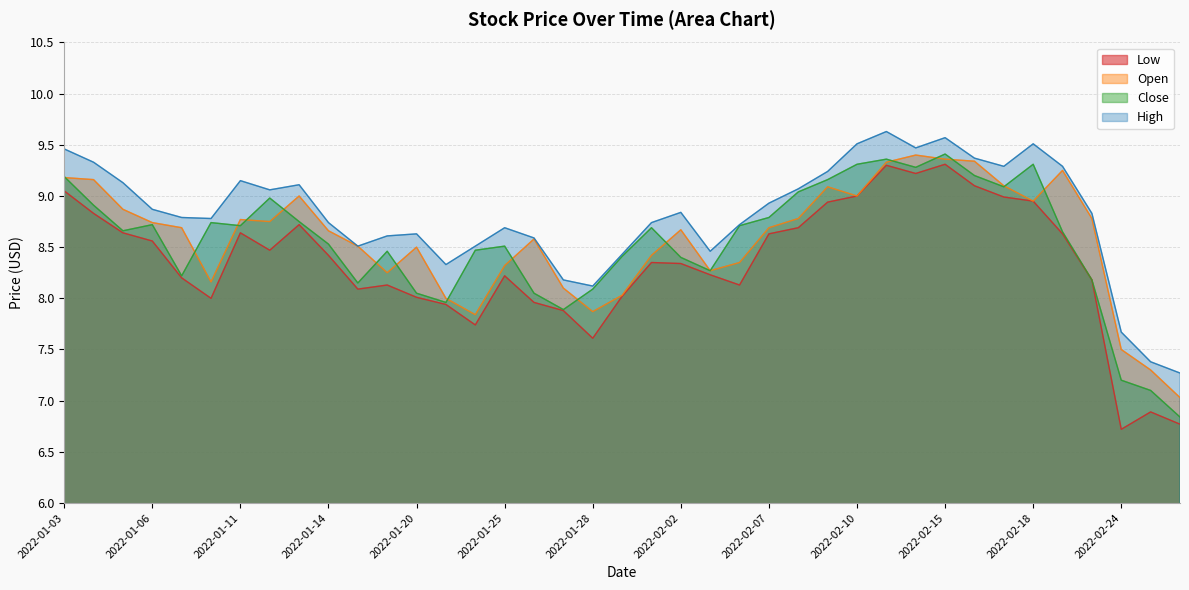

The High series shows 8.1 at 2022-01-28. True or false?

True